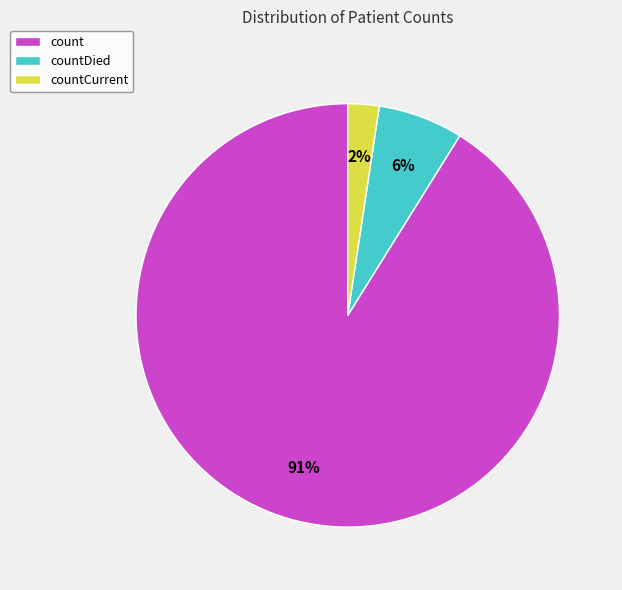

How many slices are in this pie chart?

3